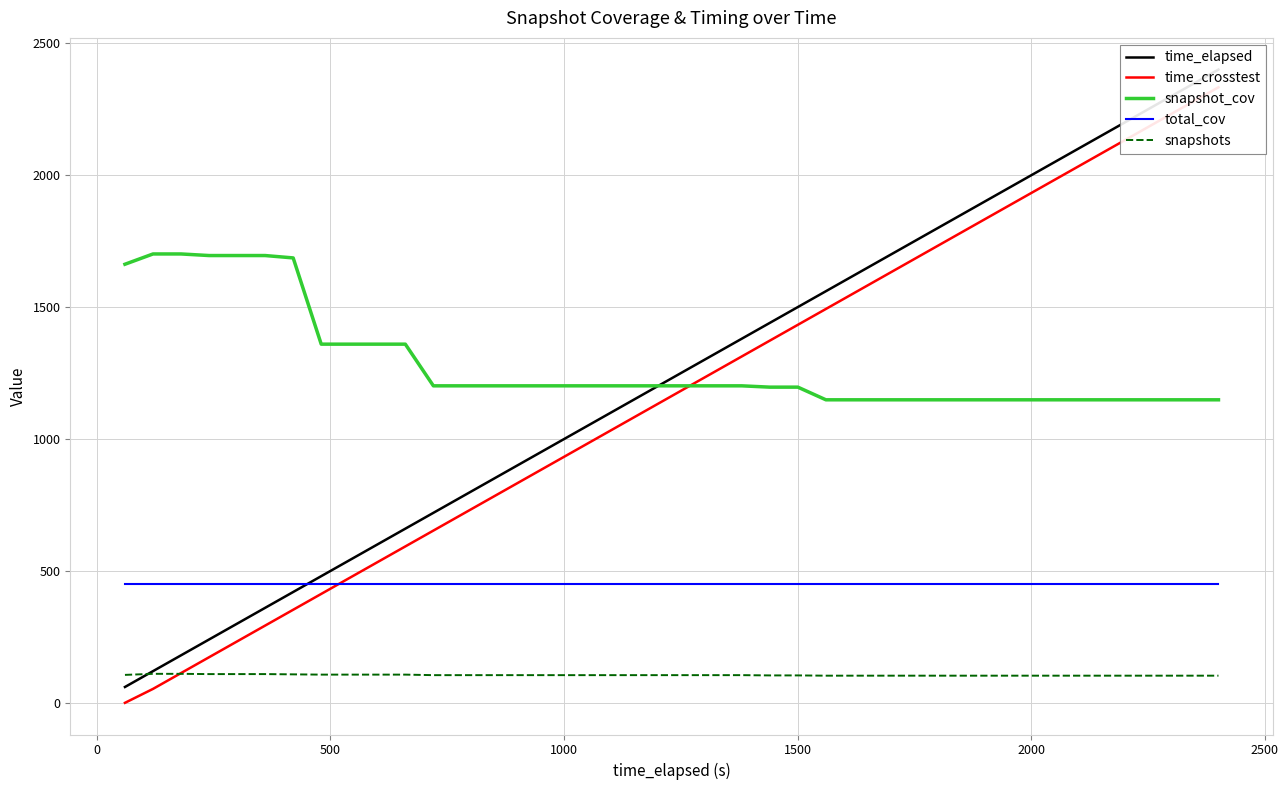

True or false: snapshots and total_cov cross at least once.

False